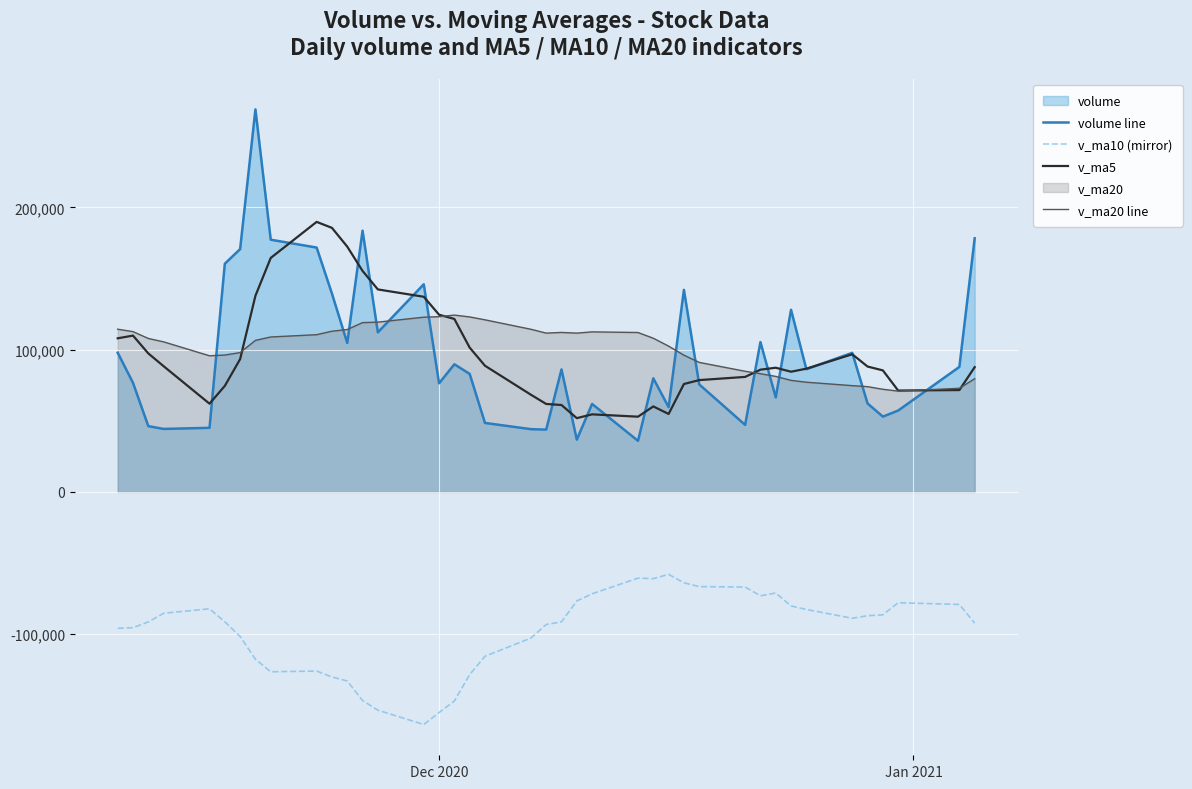

True or false: v_ma10 (mirror) and v_ma20 line cross at least once.

False